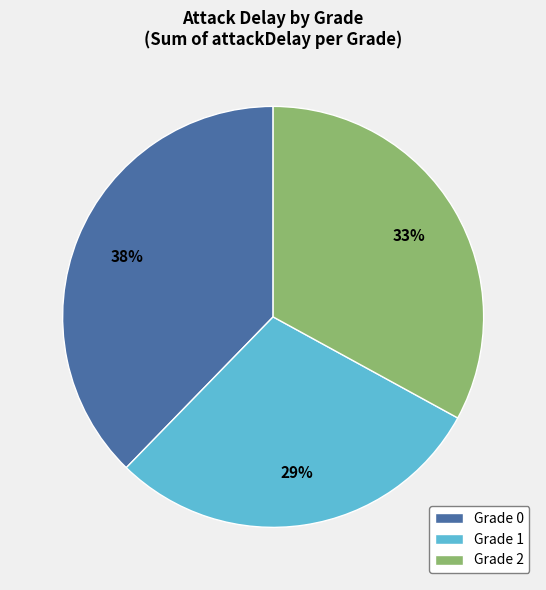

To the nearest percent, what is the average slice percentage?

33%